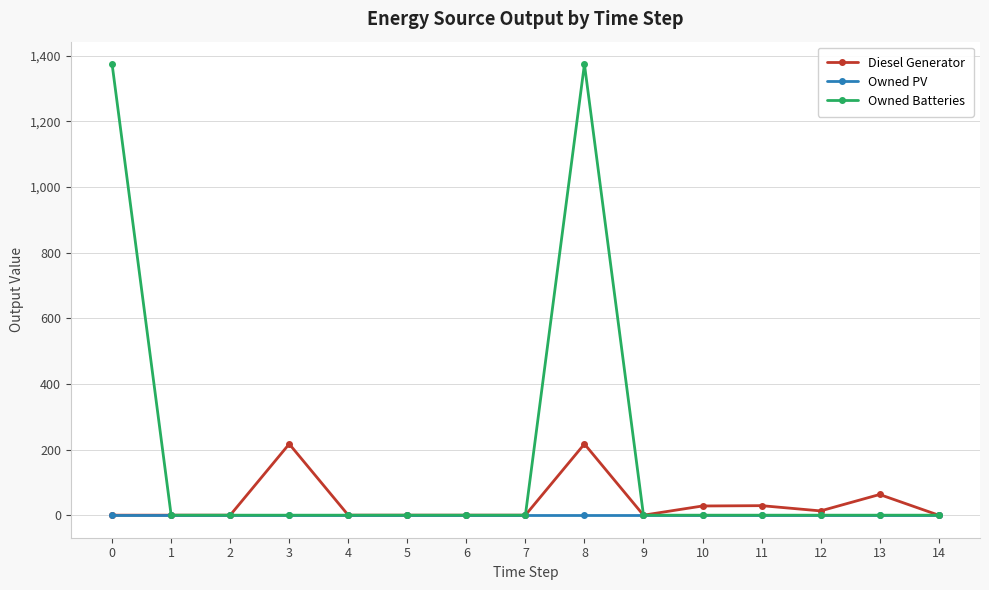

What is the maximum value for Owned Batteries?

1374